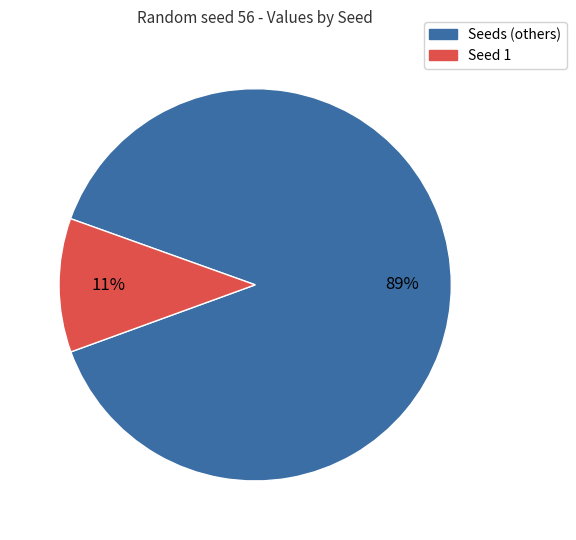

Is it true that Seeds (others) is 89% of the pie?

True